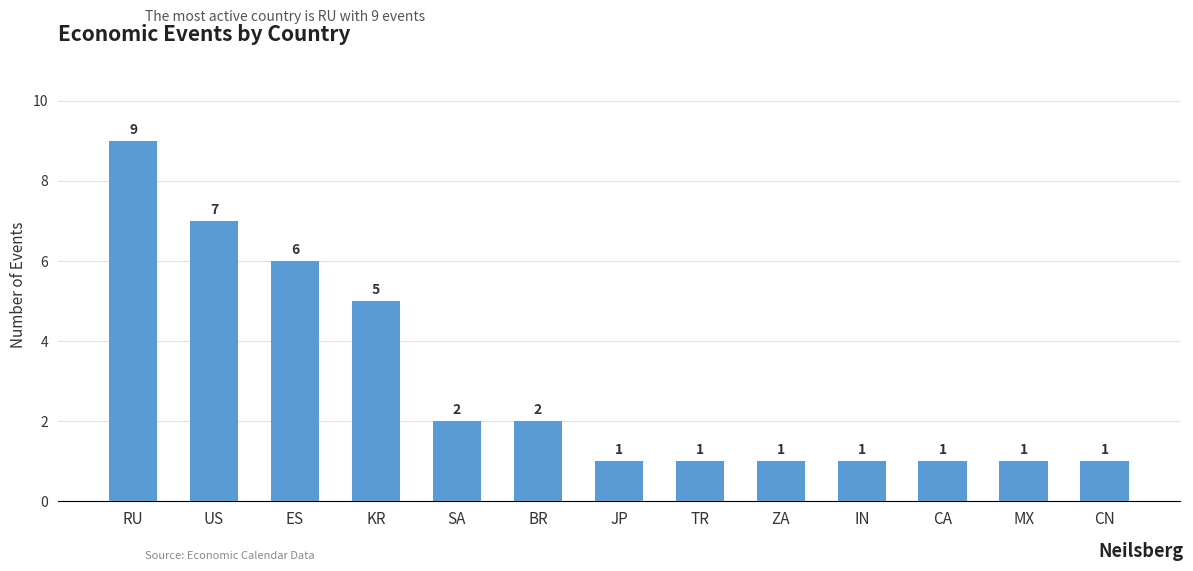

Which has a higher value, US or ZA?

US